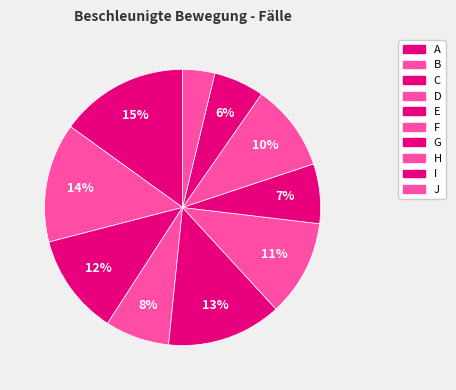

The G slice represents 1% of the pie. True or false?

False